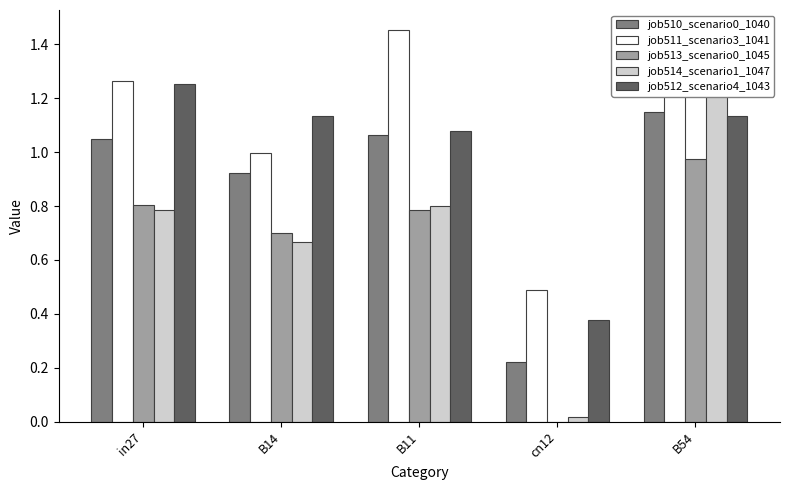

How many bars are there in total?

25